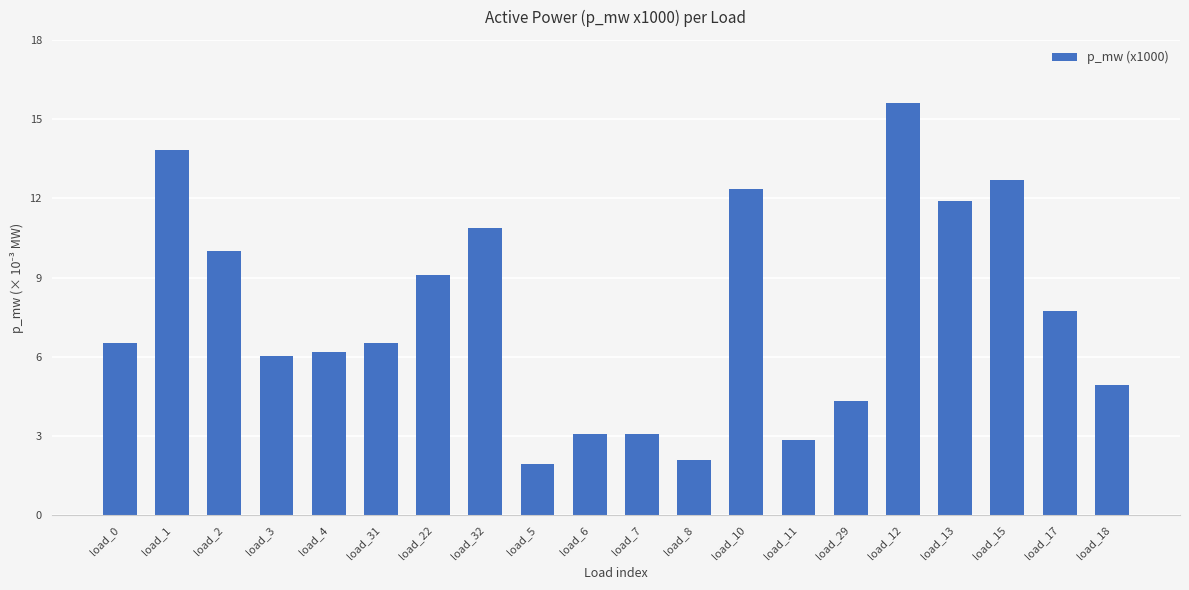

What is the average value?

7.6